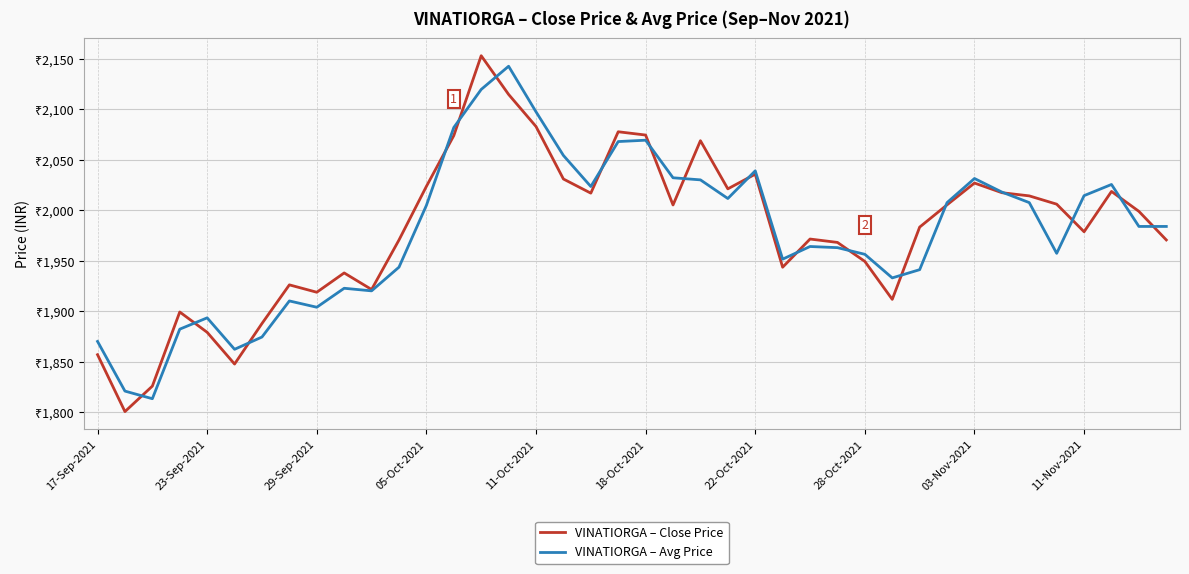

Does the chart have visible grid lines?

Yes